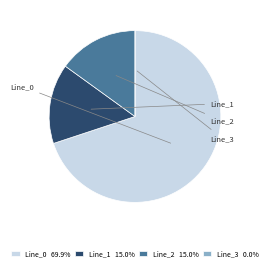

Is it true that Line_2 is 15% of the pie?

True